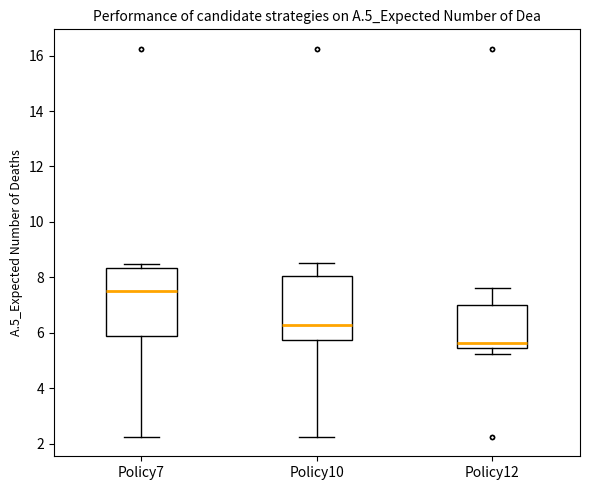

Where is the upper edge of the box for Policy10 on the y-axis? The values are not printed on the chart, so give them approximately, as read against the axis.

8.0